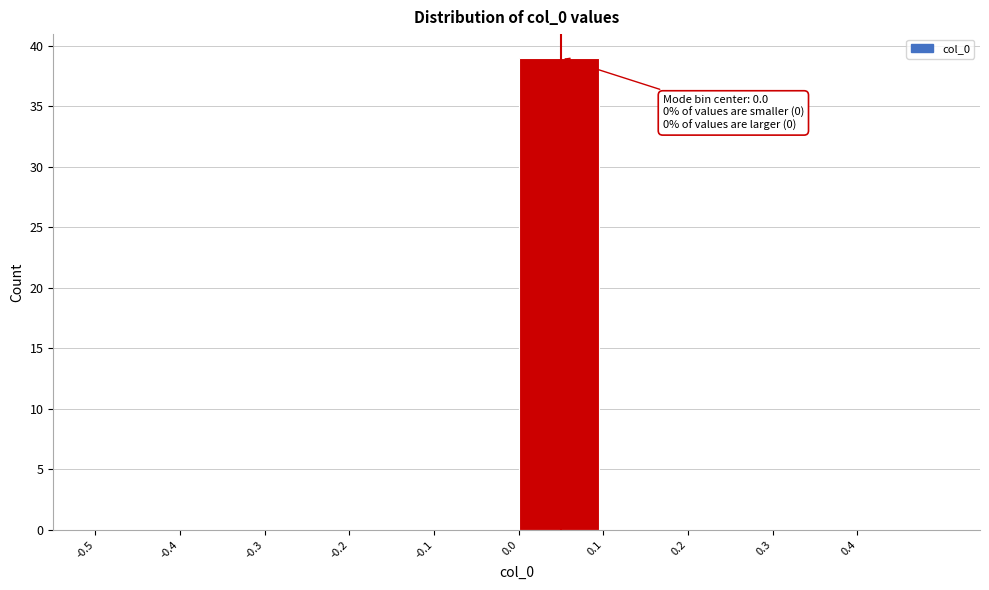

Which range on the x-axis has the tallest bar?

0.0 to 0.1